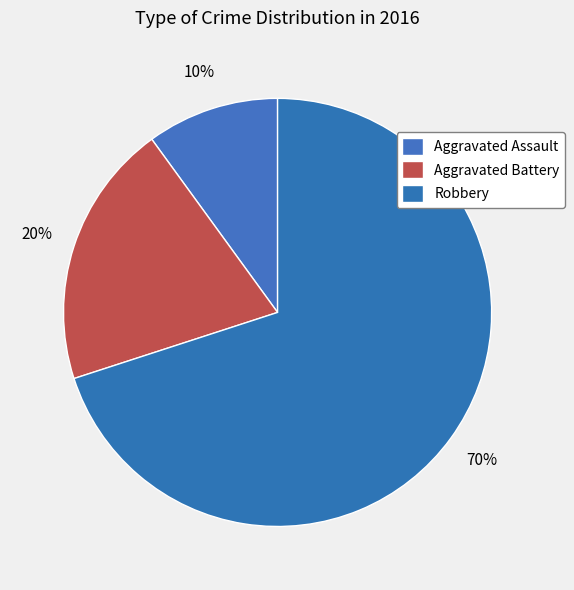

Which has a higher value, Aggravated Battery or Robbery?

Robbery